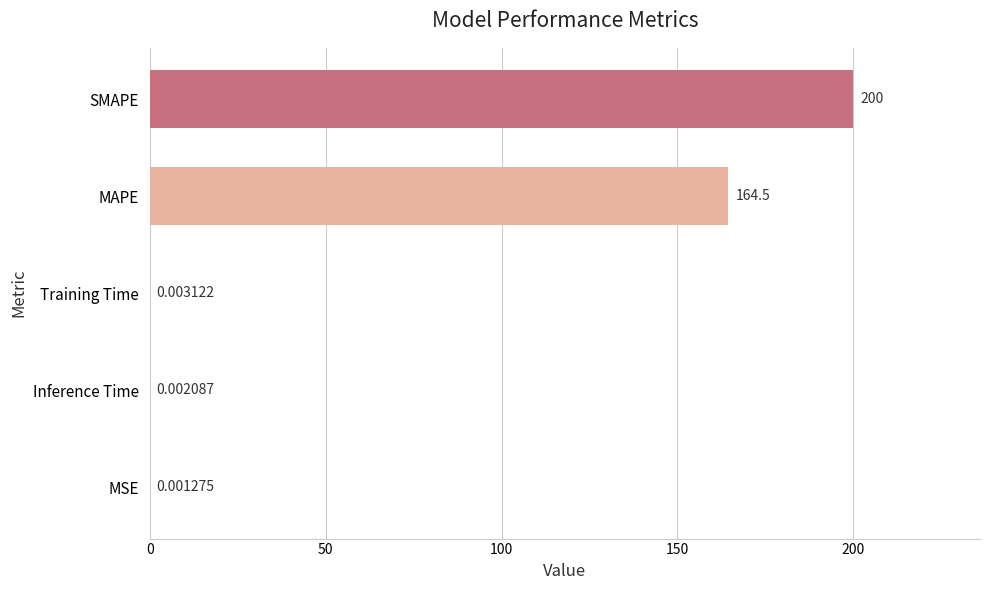

Does the chart contain stacked bars?

No